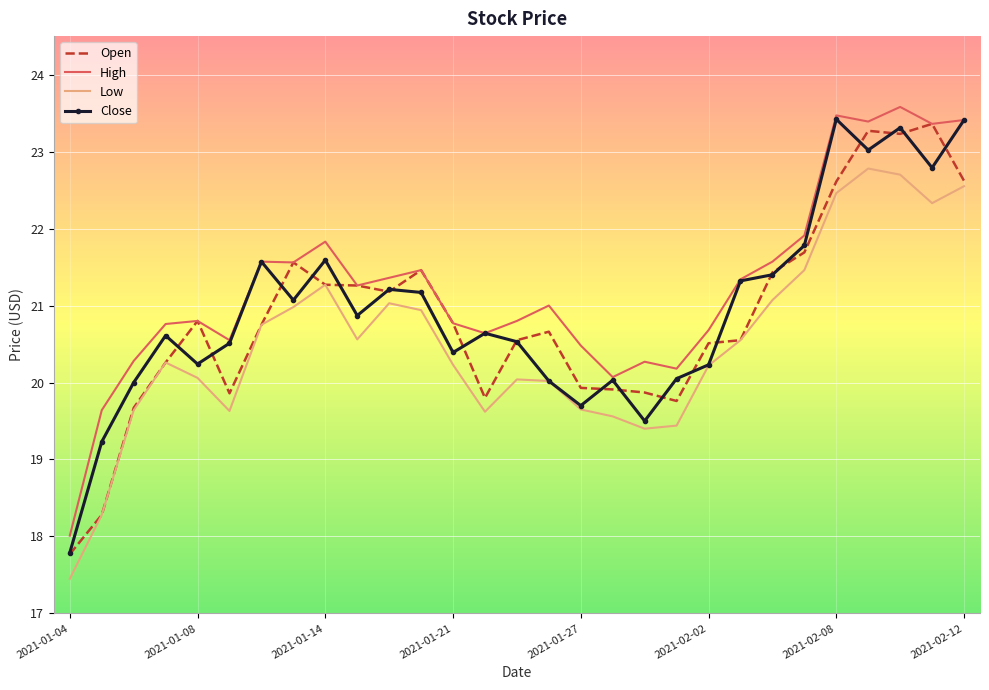

True or false: Low and High intersect in this chart.

False